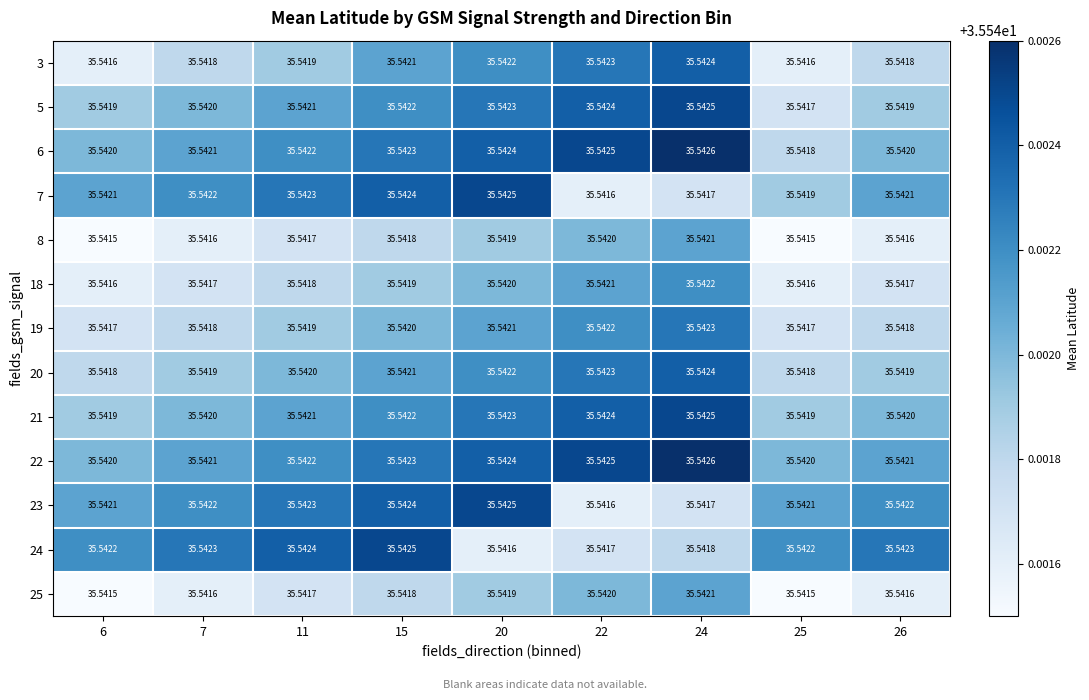

Is the value of 6 at 15 greater than the value of 18 at 11?

Yes